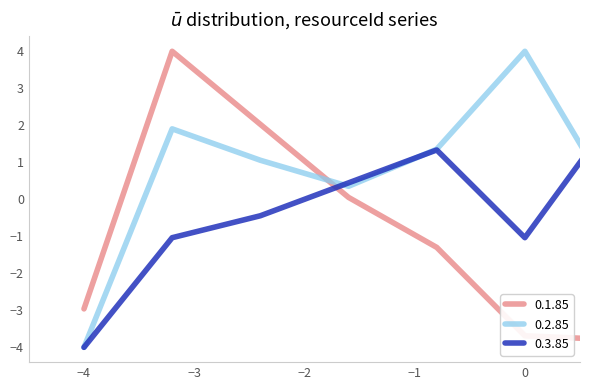

What is the difference between the maximum and minimum values in the 0.2.85 series?

8.0